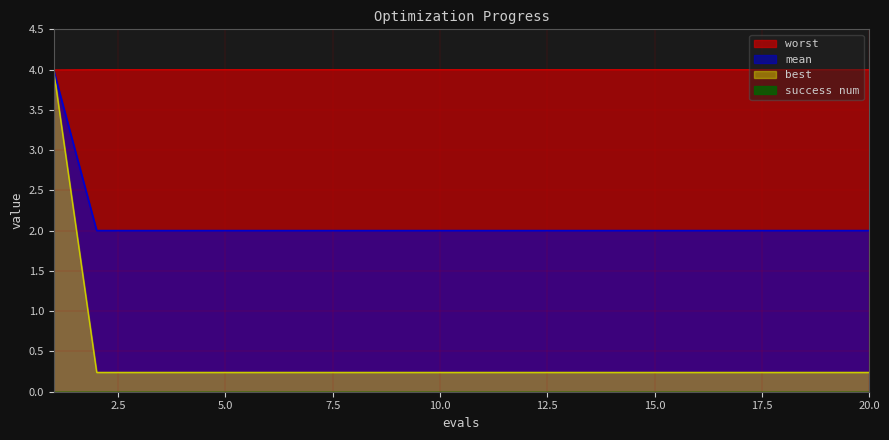

Does the chart display data point markers on the line(s)?

No